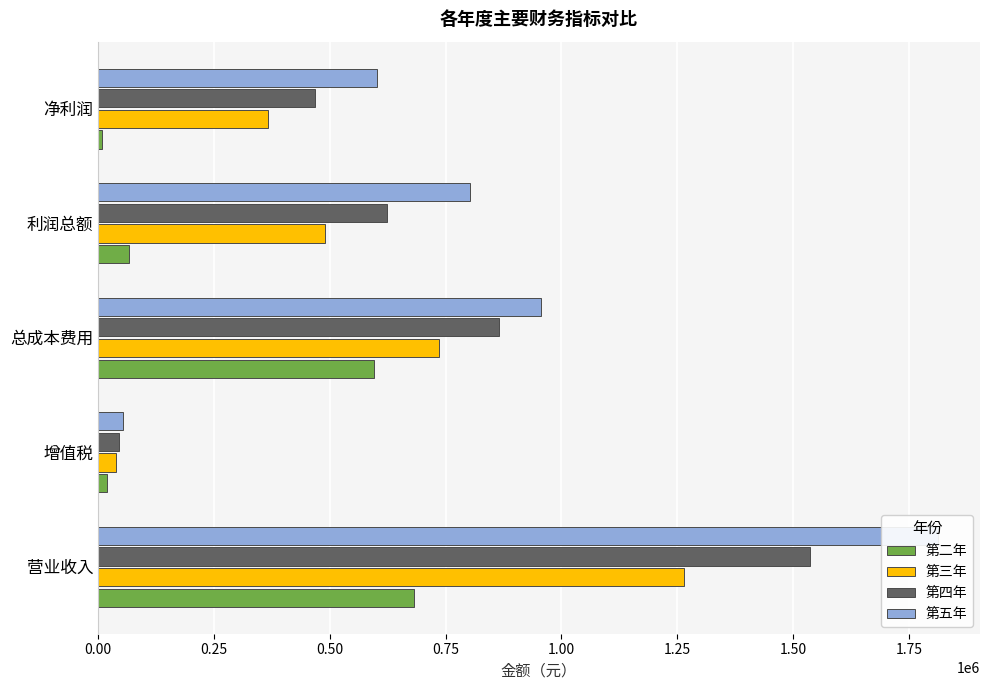

How many data points in 第四年 are less than 624323?

2